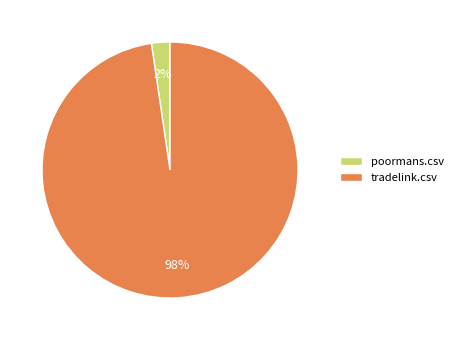

To the nearest percent, what is the average slice percentage?

50%